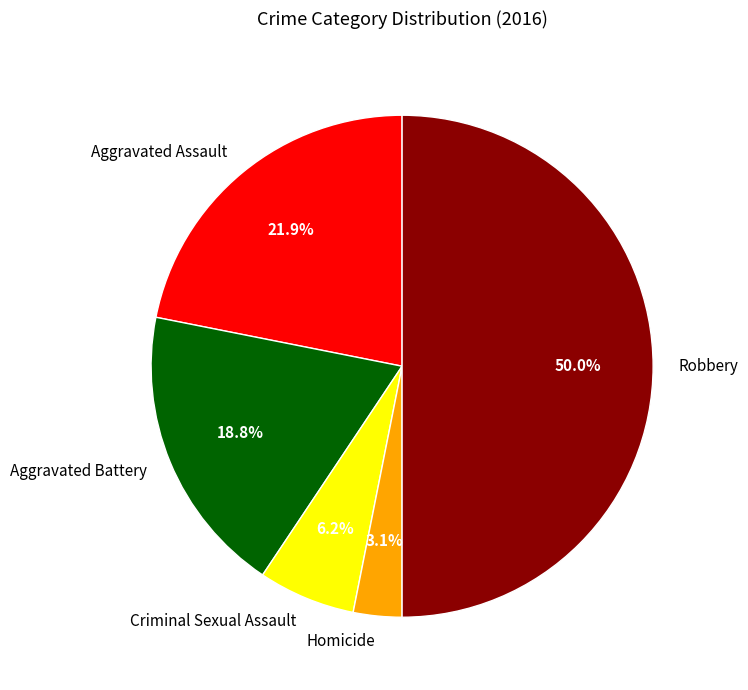

True or false: Homicide accounts for 3% of the total.

True